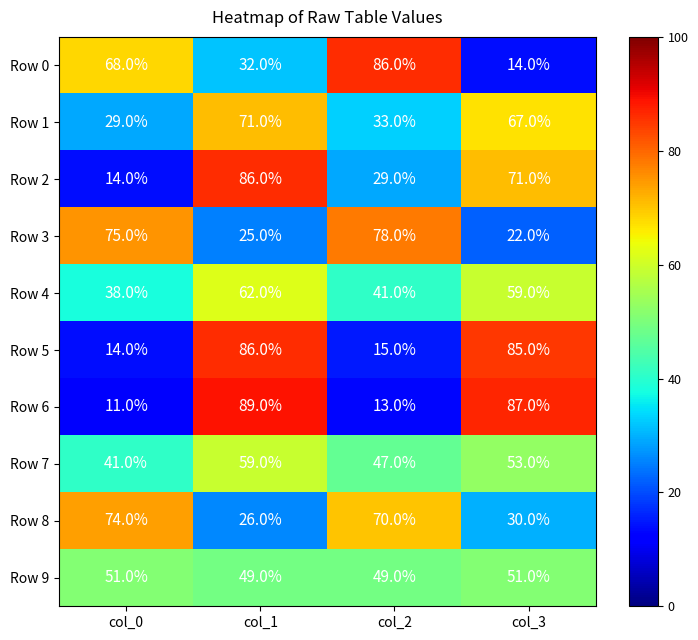

At which label does Row 6 first exceed 87?

col_1